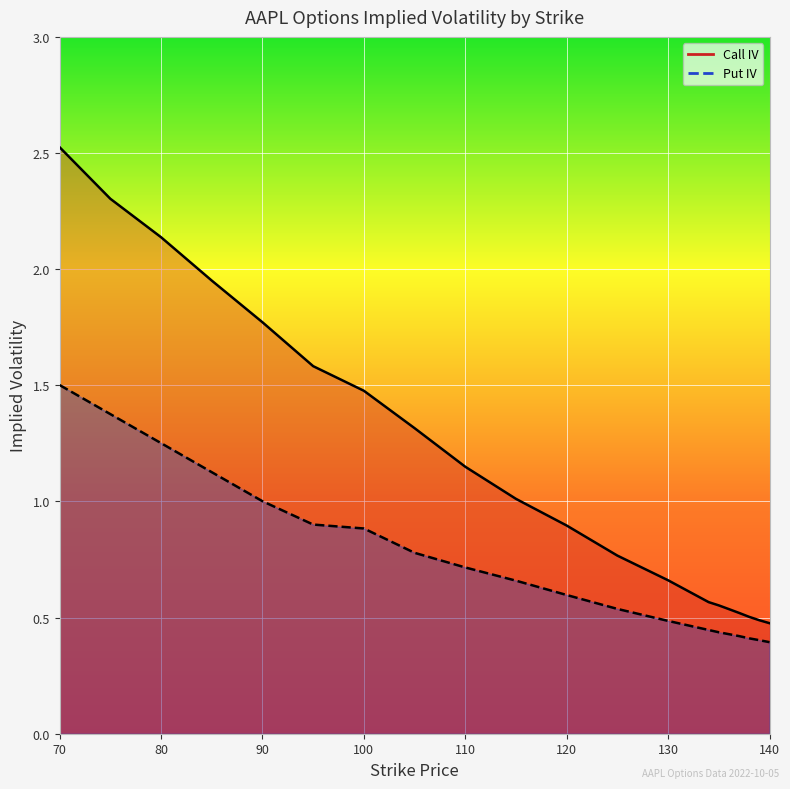

What is the difference between the maximum and minimum values in the Call IV series?

2.0